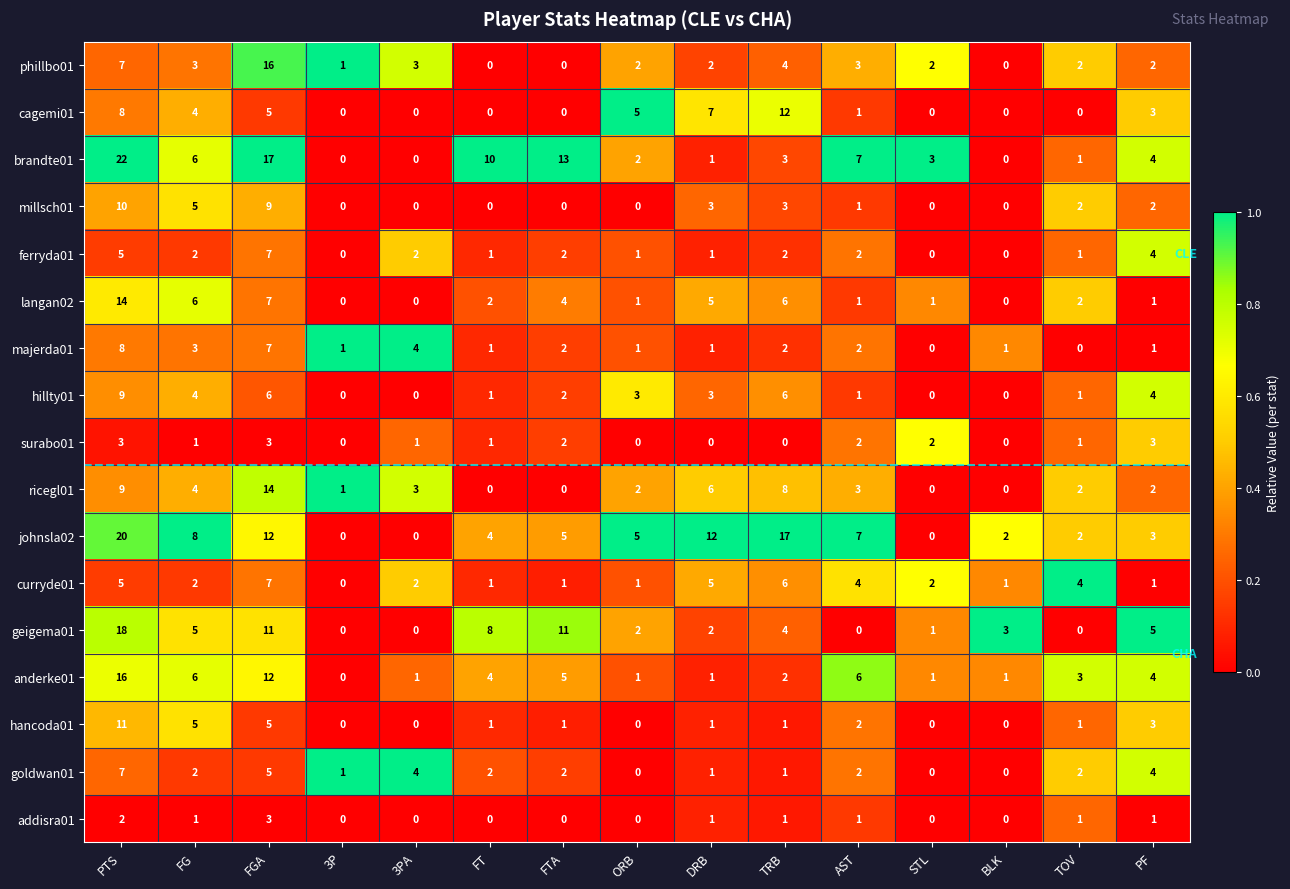

At which label does geigema01 first exceed 3?

PTS